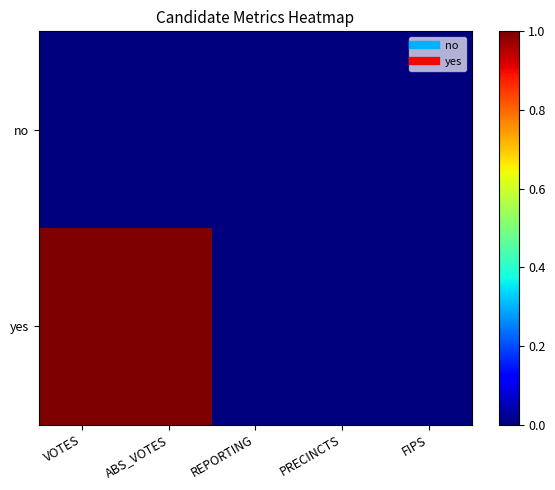

What is the greatest value displayed?

1